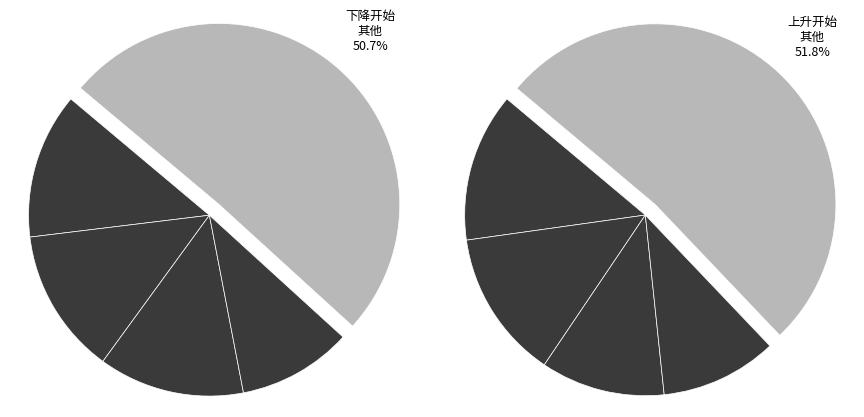

To the nearest percent, what portion does 200 represent?

13%